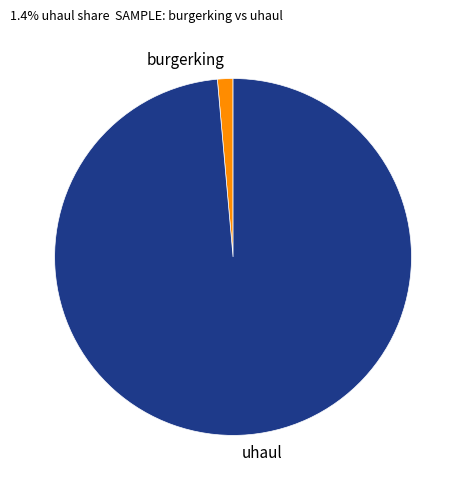

Which has a higher value, uhaul or burgerking?

uhaul